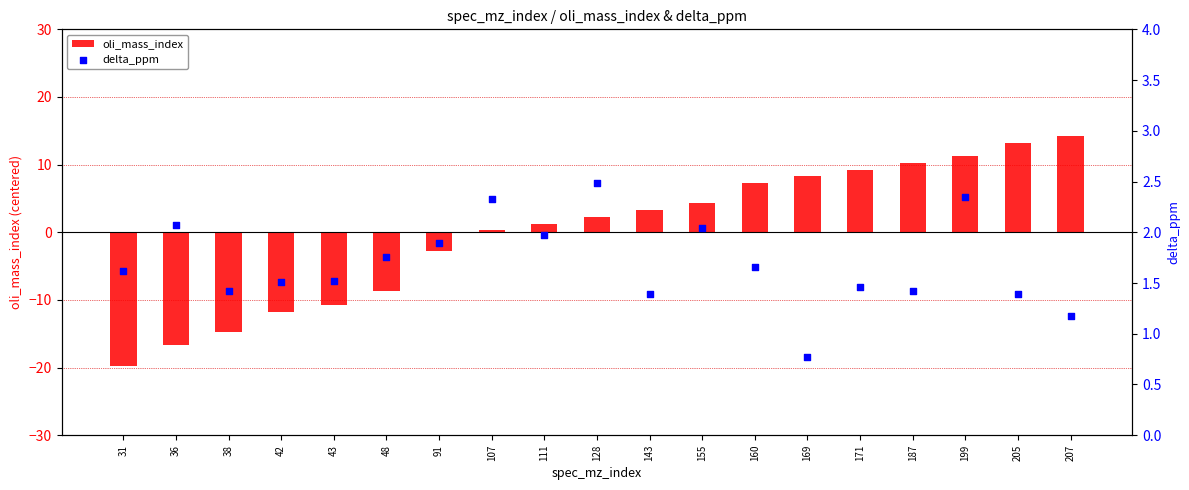

Which series has the widest spread of Y values?

oli_mass_index